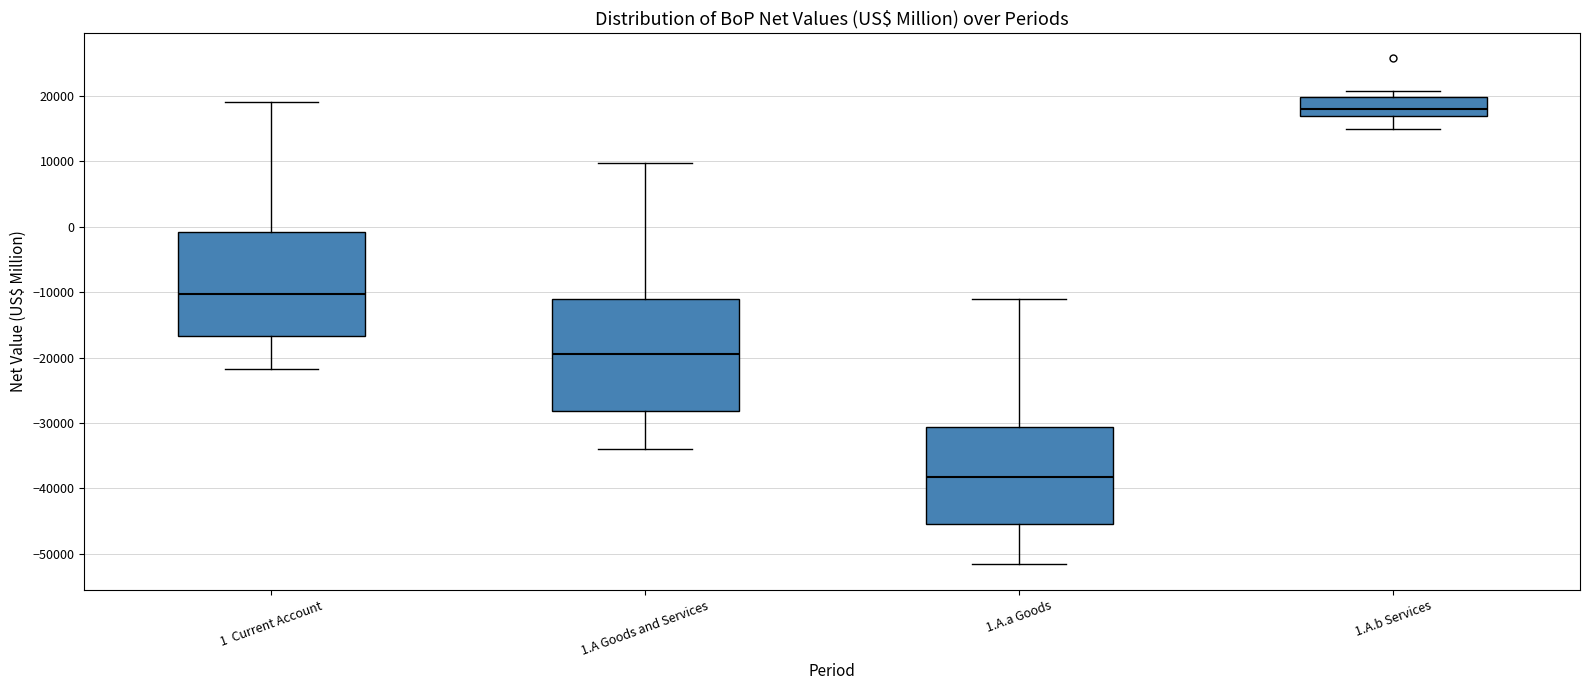

Reading left to right, read every box against the y-axis: the position of its median line, the range the box covers, and the ends of its whiskers. The values are not printed on the chart, so give them approximately, as read against the axis.

1 Current Account: median -10000, box -17000 to -1000, whiskers -22000 to 19000
1.A Goods and Services: median -19000, box -28000 to -11000, whiskers -34000 to 10000
1.A.a Goods: median -38000, box -45000 to -31000, whiskers -52000 to -11000
1.A.b Services: median 18000, box 17000 to 20000, whiskers 15000 to 21000